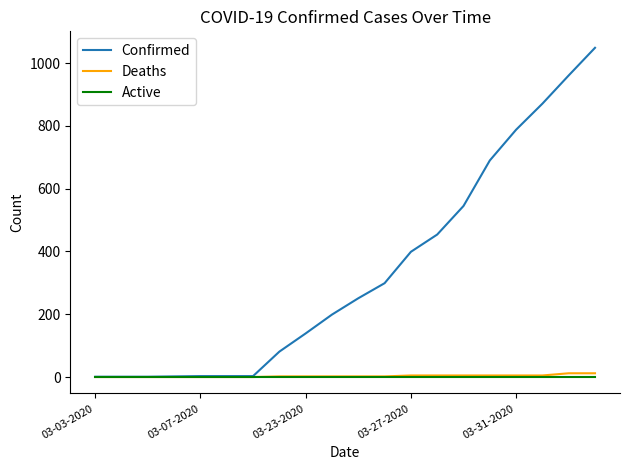

Which series has the largest total across all categories?

Confirmed